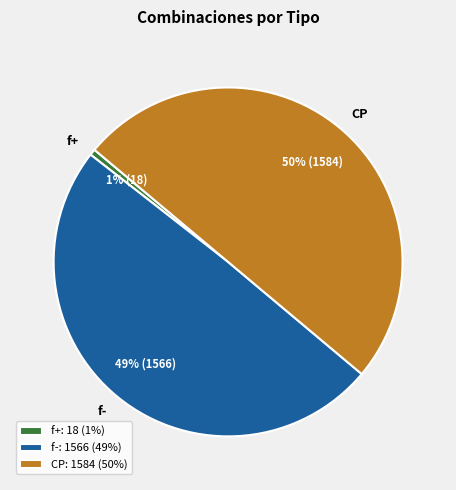

Does f+ represent more than half of the total?

No